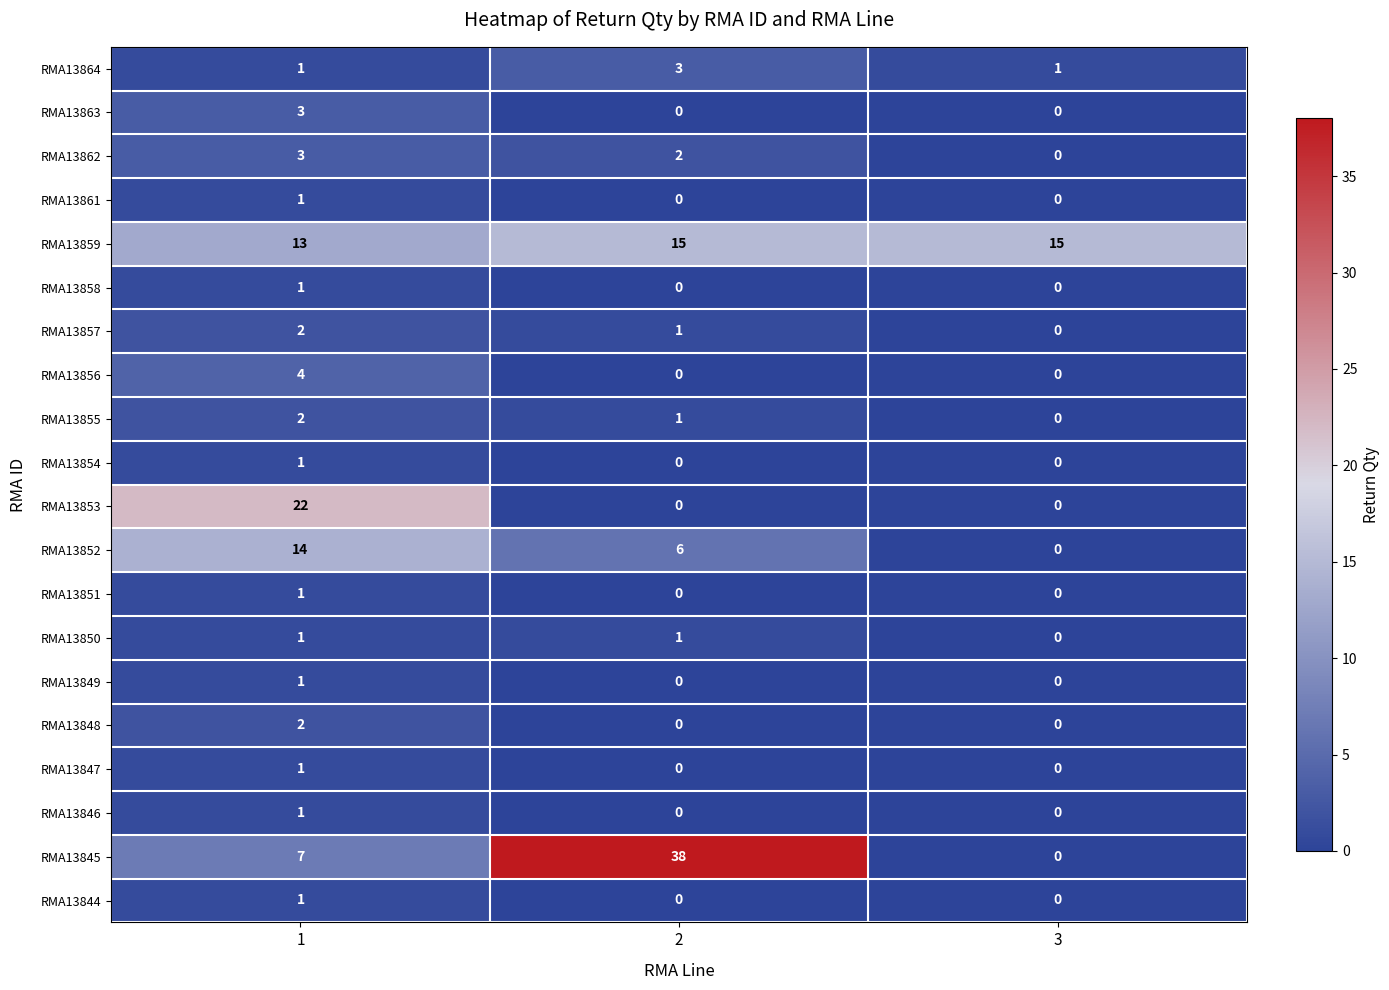

Count the RMA13847 values in the range 0 to 1.

3